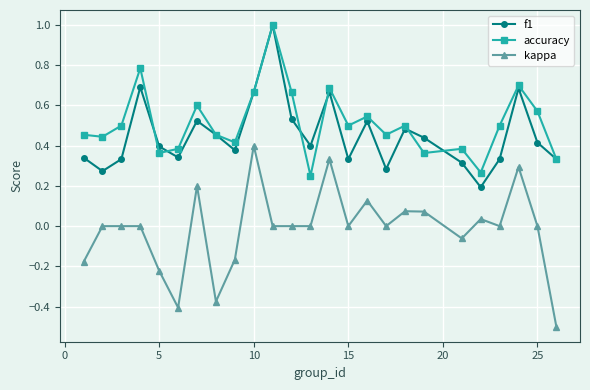

True or false: kappa and accuracy intersect in this chart.

False